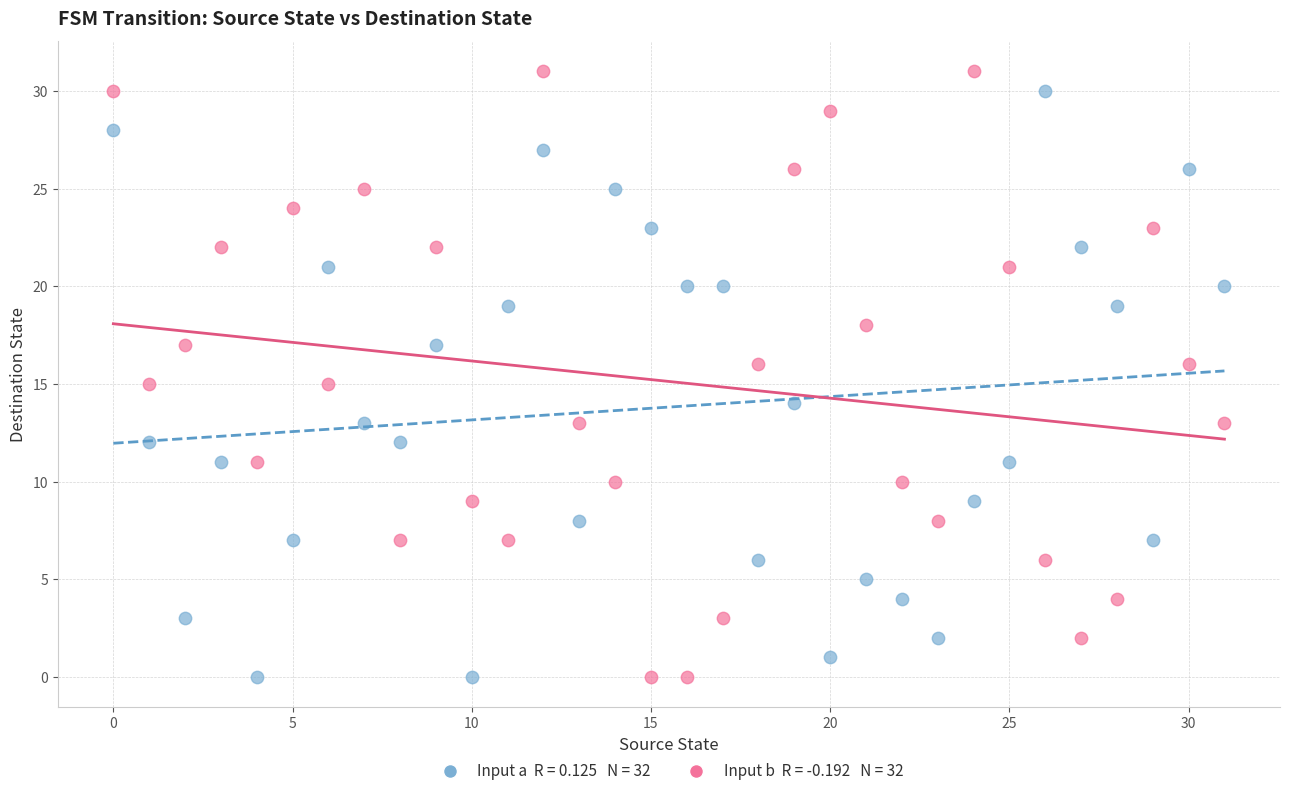

Across all data points, what is the range of Y values (max minus min)?

31